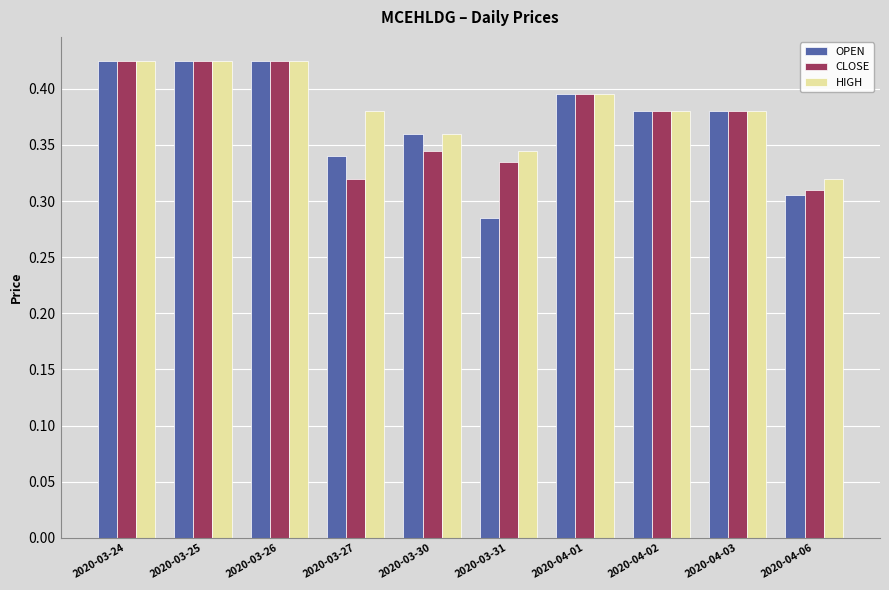

How many bars are there in total?

30